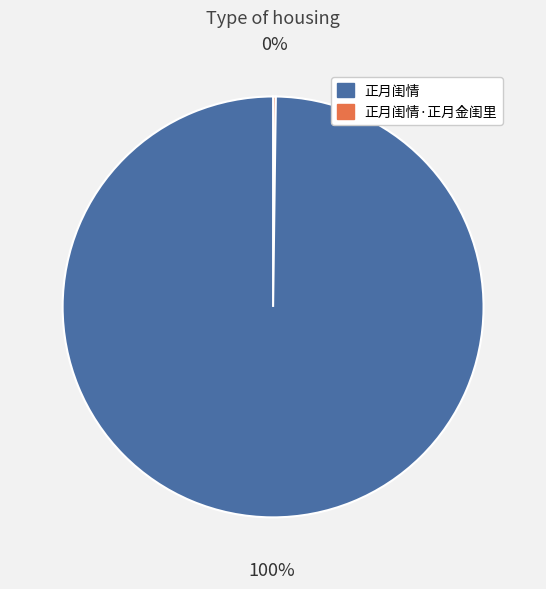

To the nearest percent, what is the average slice percentage?

50%